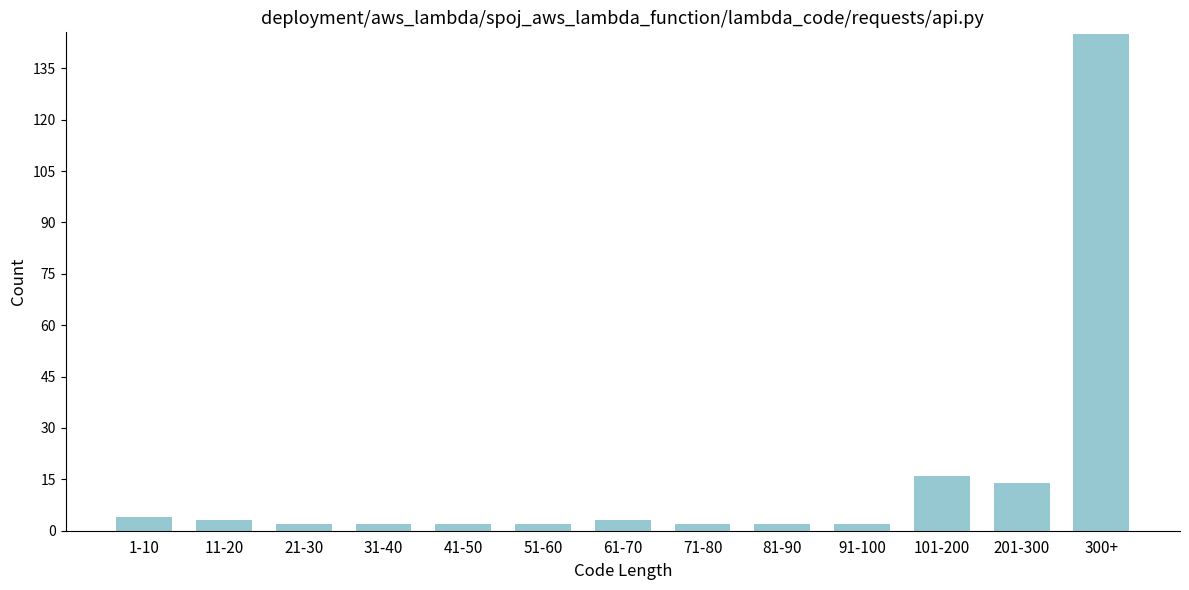

Reading left to right, extract all data points from this chart.

4	3	2	2	2	2	3	2	2	2	16	14	145